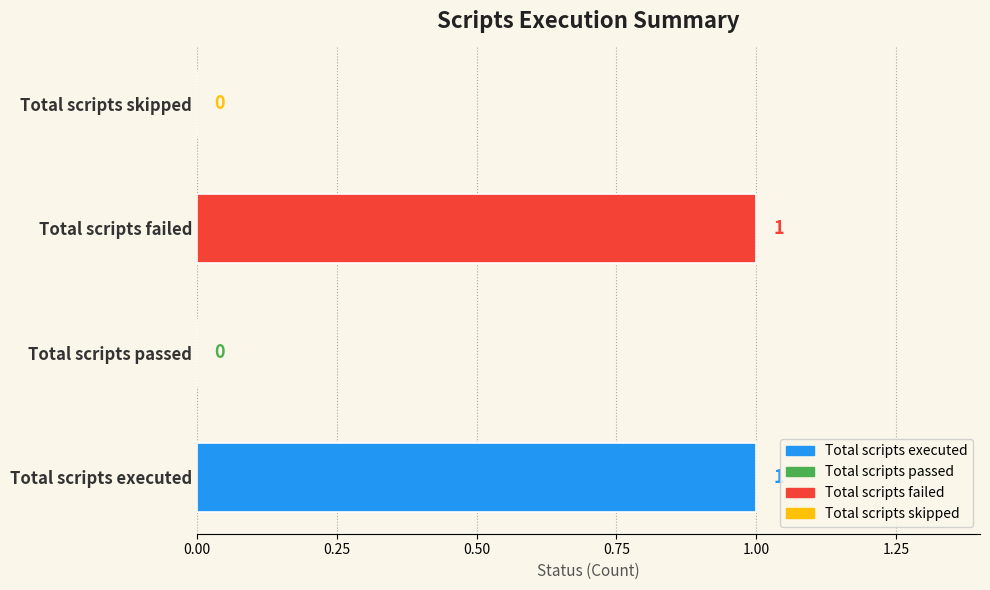

What is the ratio of the value at Total scripts executed to the value at Total scripts failed?

1.0